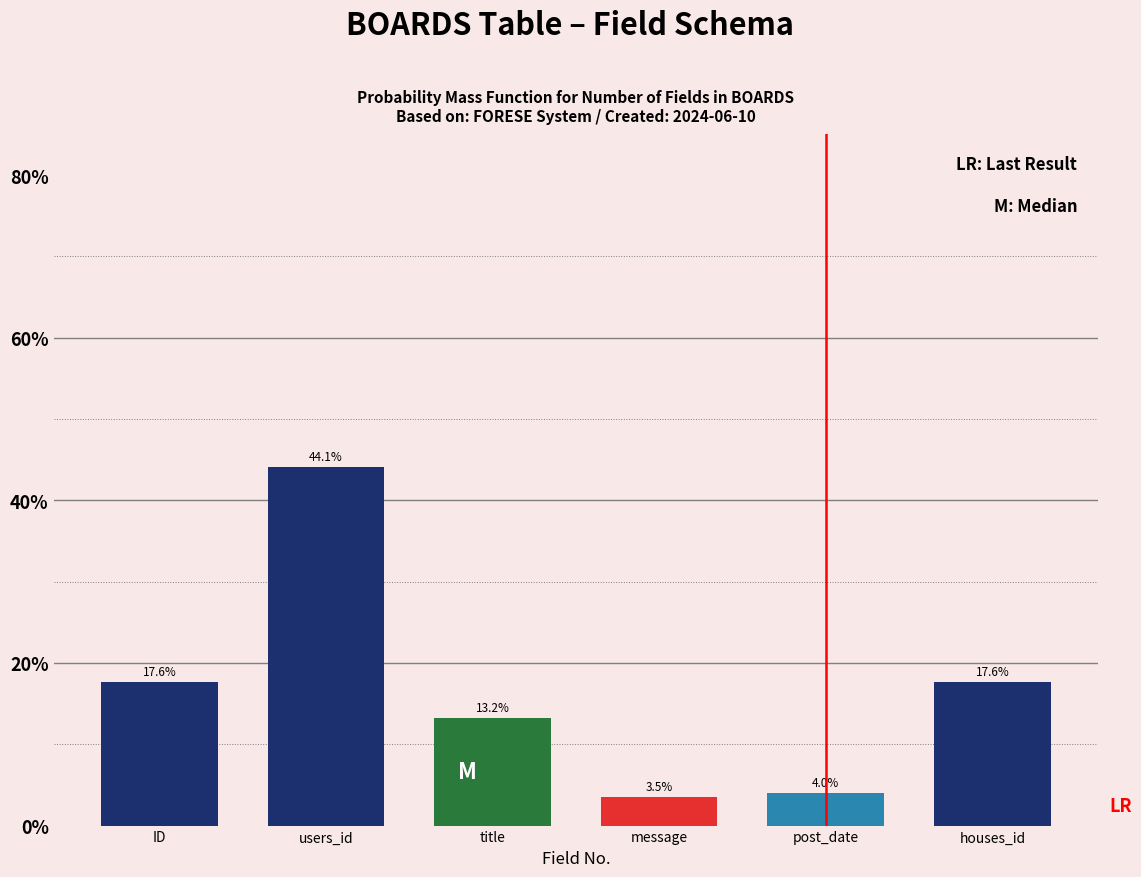

Reading right to left, what are all the values shown in this chart?

houses_id=17.6	post_date=4.0	message=3.5	title=13.2	users_id=44.1	ID=17.6